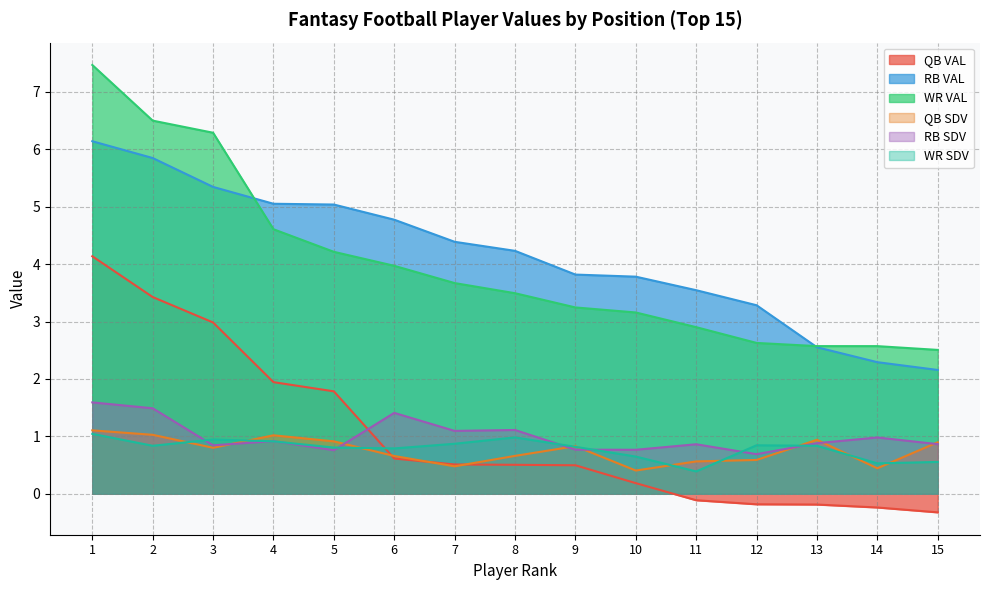

What is the value of the WR VAL point at the 4th from the left?

4.6